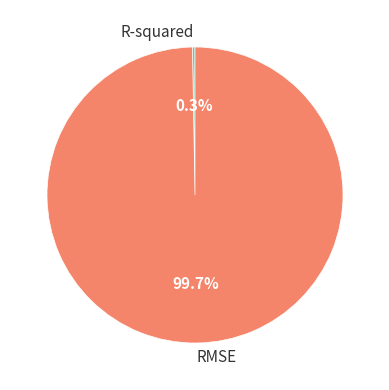

Does RMSE account for over 50% of the chart?

Yes